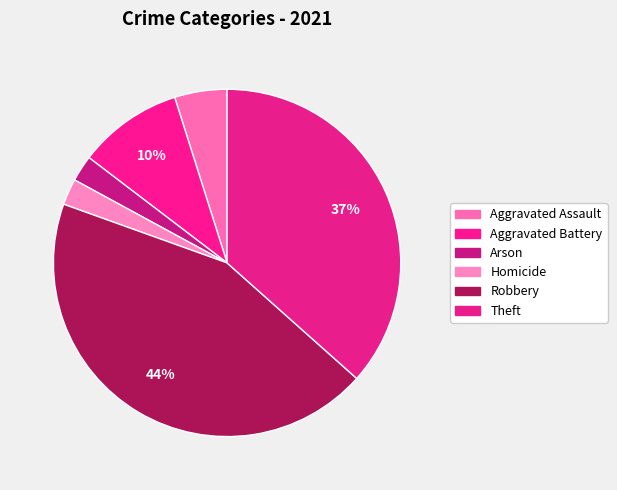

What percentage is the Homicide slice, to the nearest percent?

2%